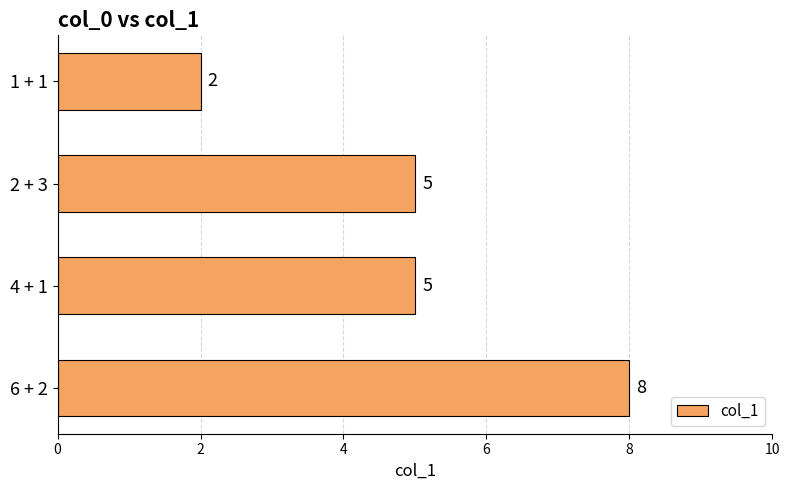

Count the values in the range 5 to 8.

3